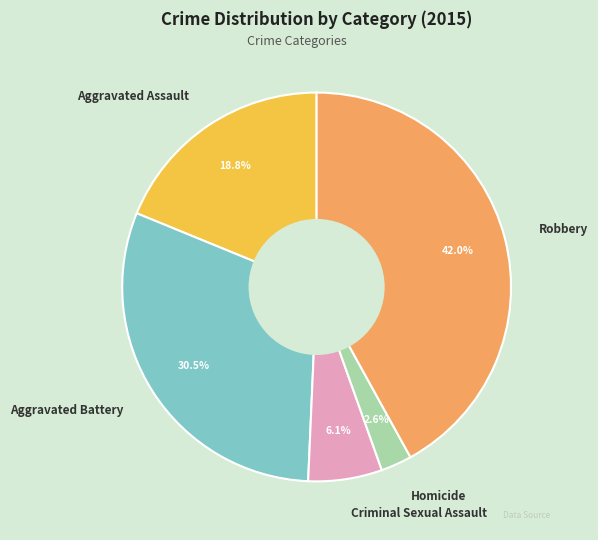

Does Aggravated Assault account for over 50% of the chart?

No